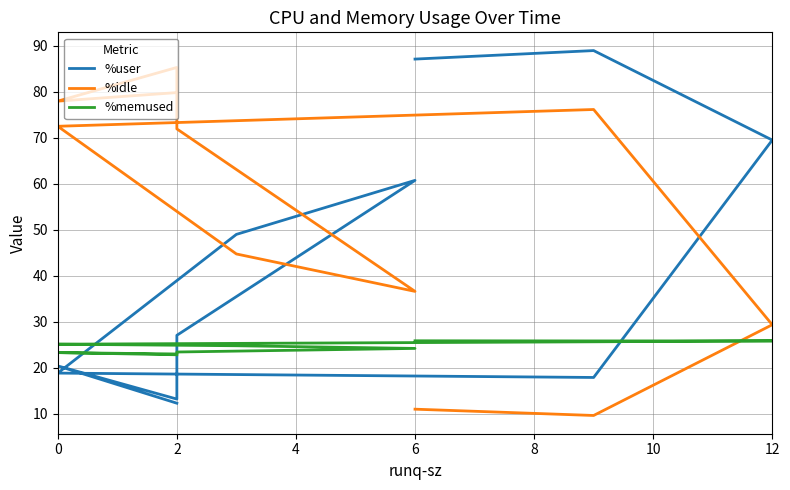

Rank the series at 12 from highest to lowest value.

%user, %idle, %memused